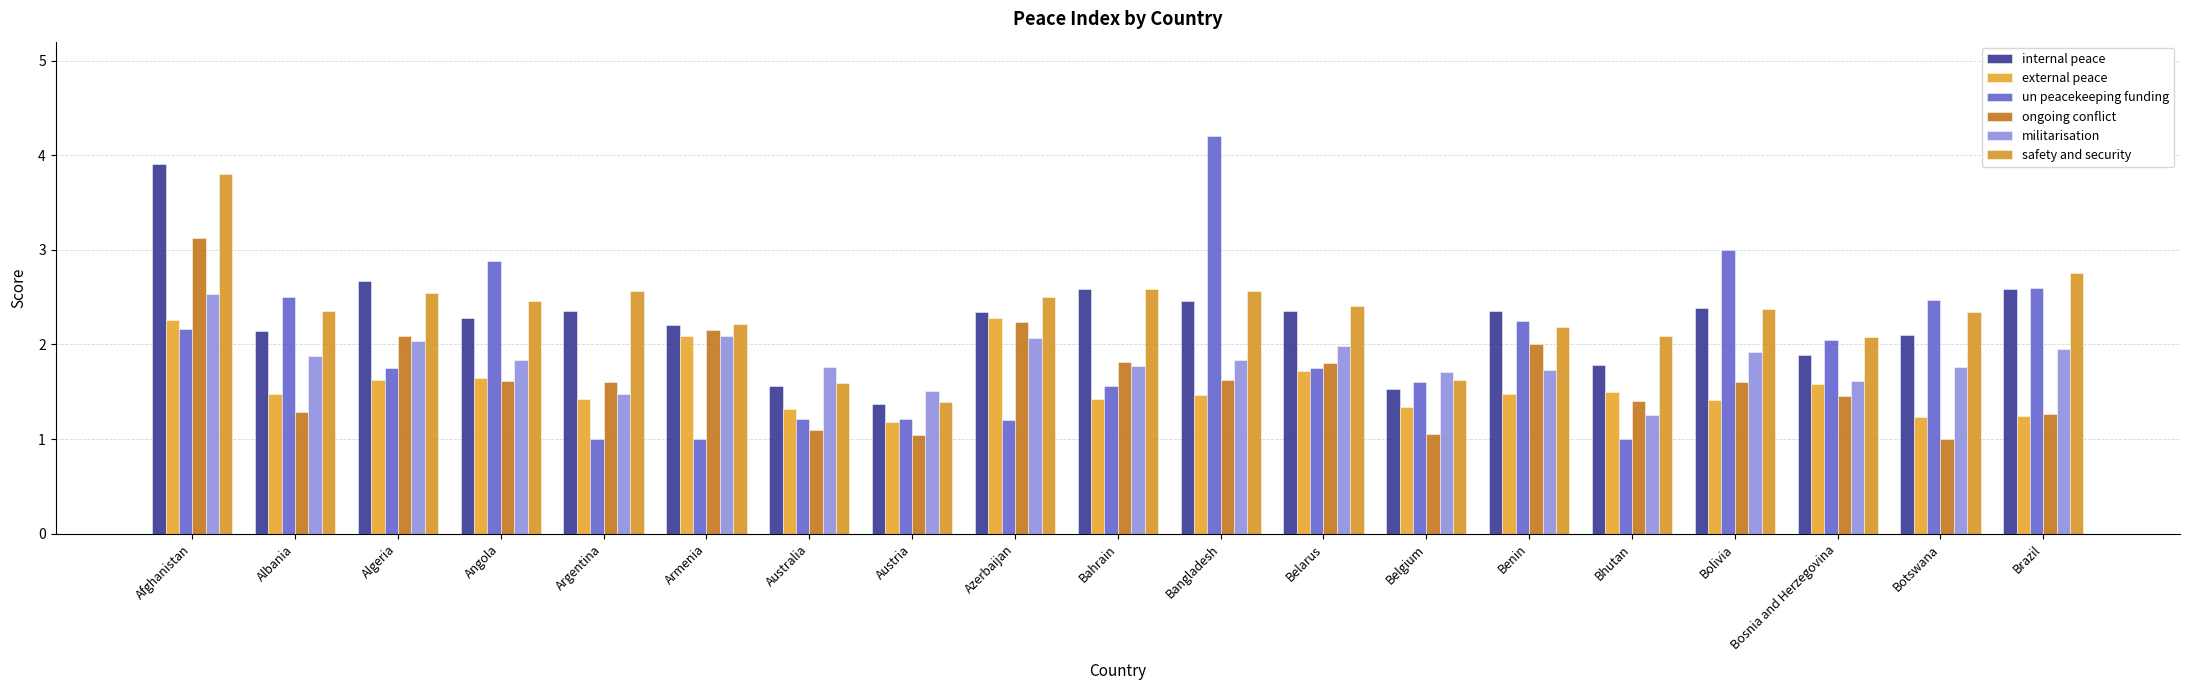

At which category is the sum across all series the highest?

Afghanistan